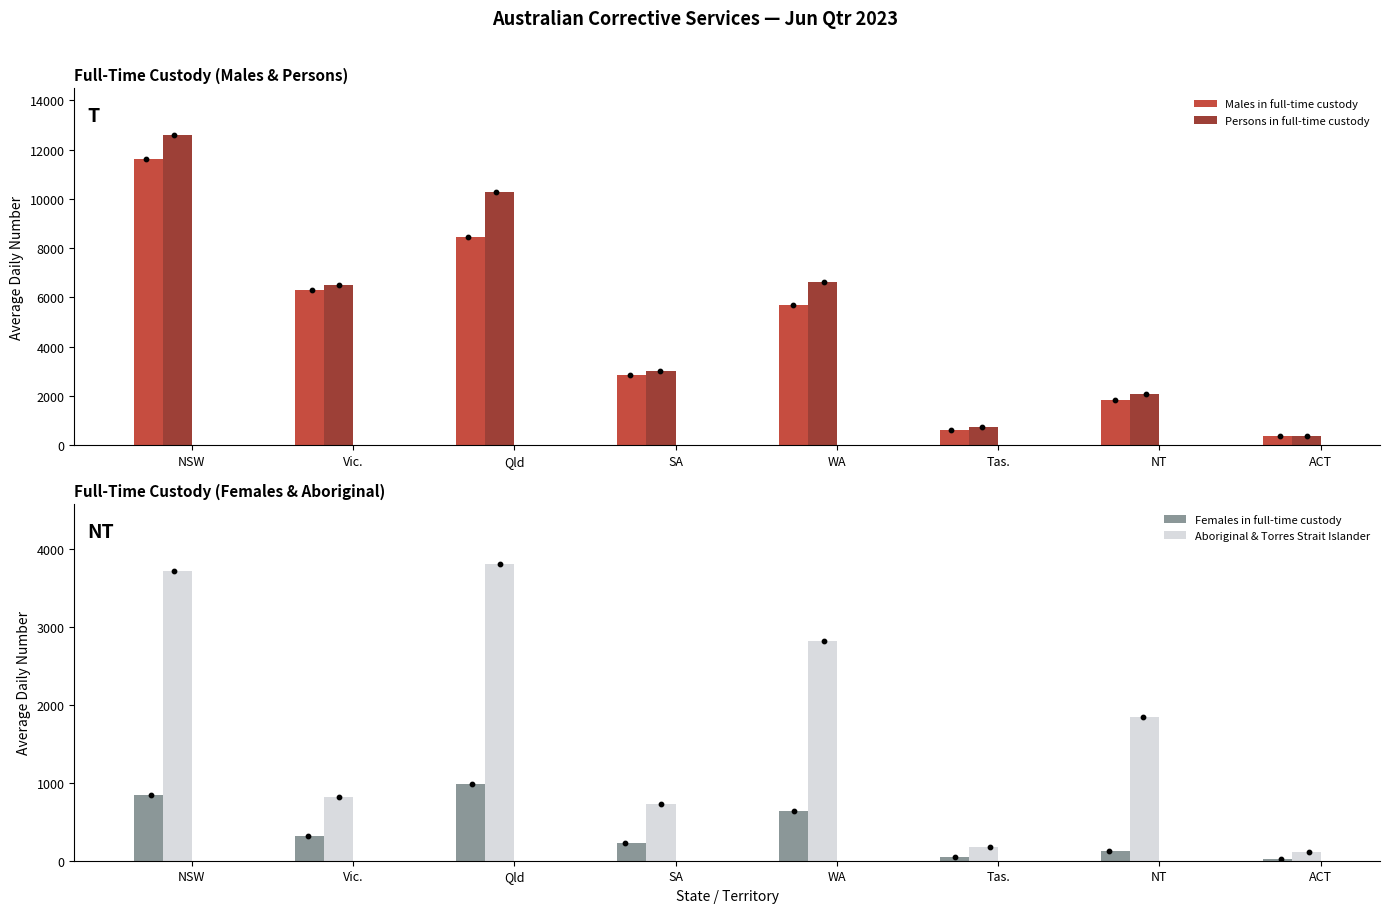

What is the total value across all series at NSW?

28765